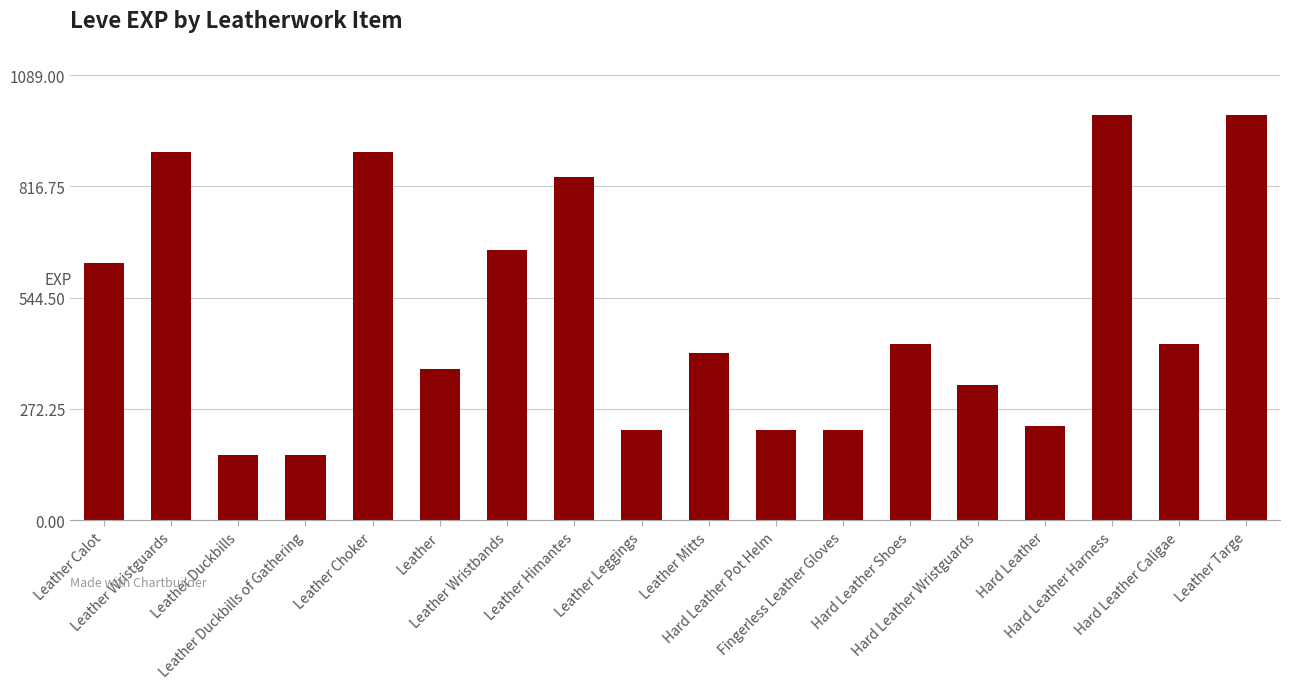

How many values are below 430?

9